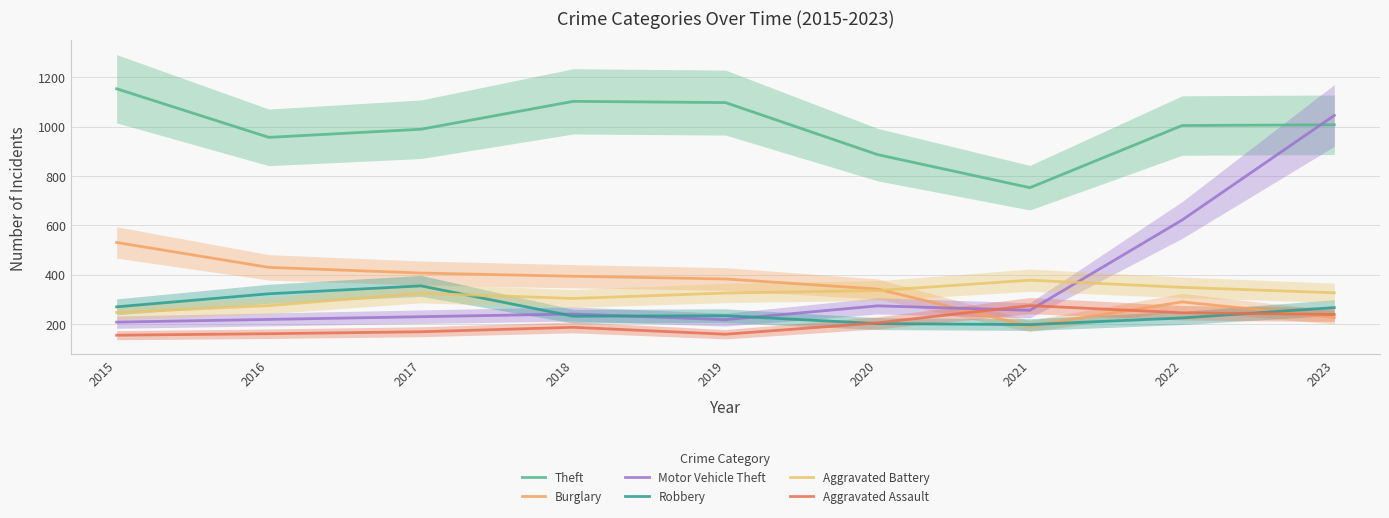

What is the spread (max minus min) of values at 2015?

999